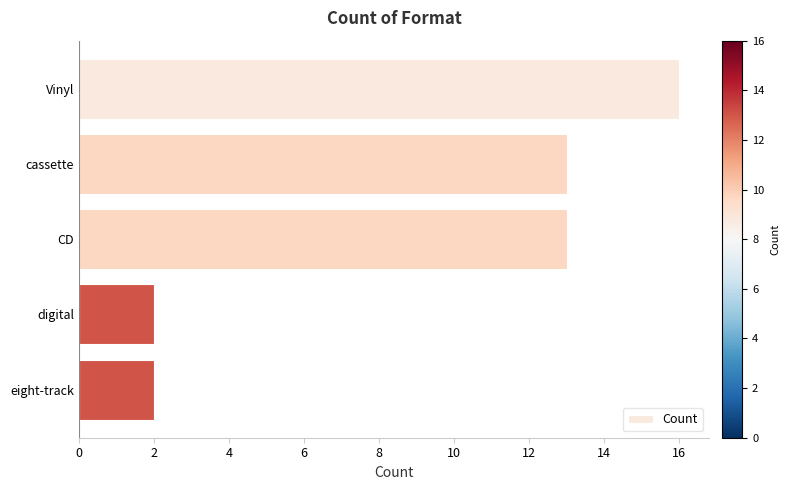

What is the difference between the maximum and minimum values?

14